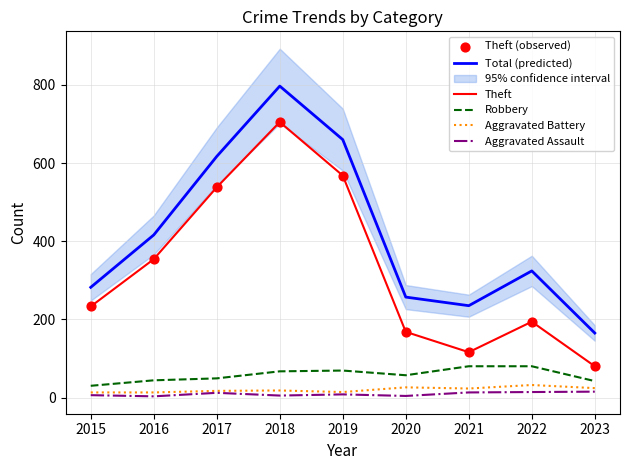

At how many categories does at least one series exceed 61?

9